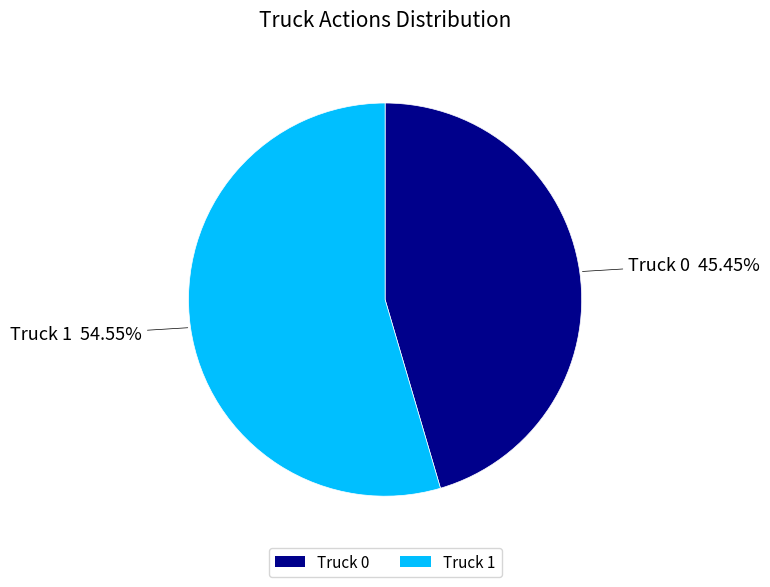

Does Truck 0 account for over 50% of the chart?

No